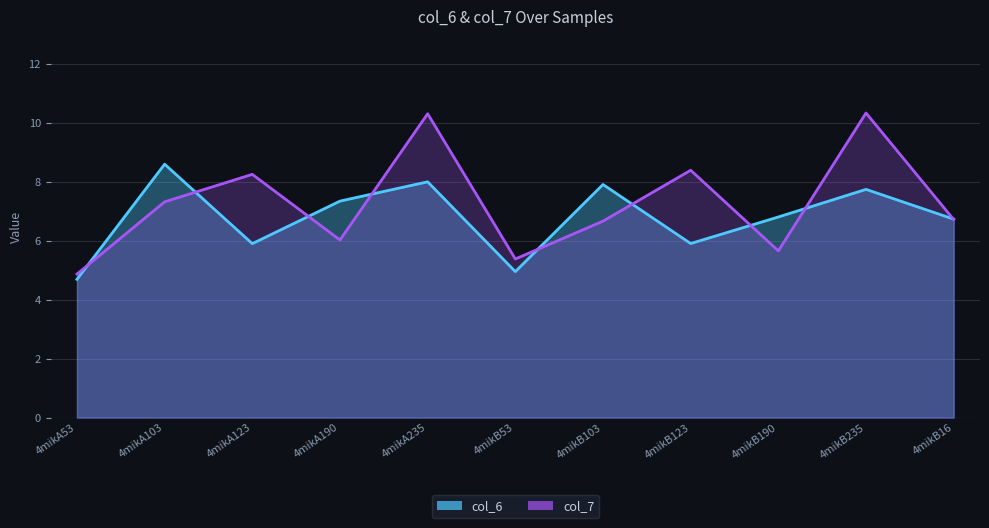

Reading left to right, what are all the values shown in this chart?

col_6: 4.7	8.6	5.9	7.3	8.0	5.0	7.9	5.9	6.8	7.7	6.7
col_7: 4.9	7.3	8.2	6.0	10.3	5.4	6.7	8.4	5.7	10.3	6.7